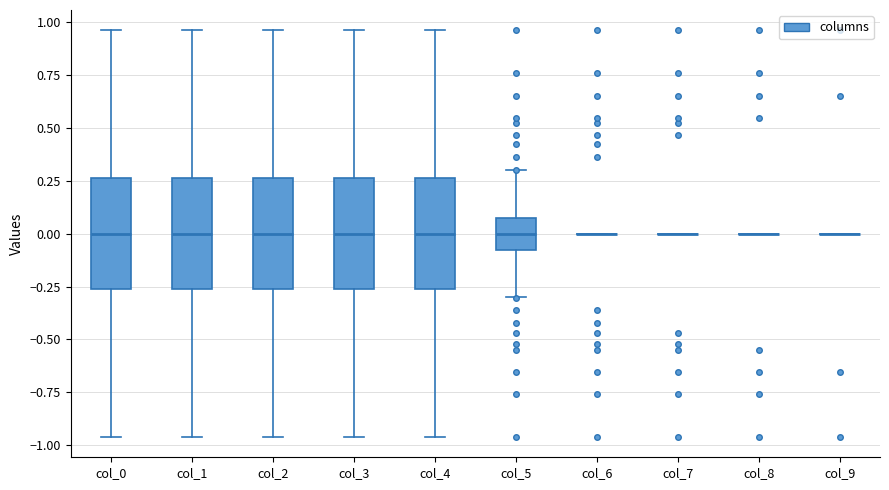

Where does the median line of the box for col_4 sit on the y-axis? The values are not printed on the chart, so give them approximately, as read against the axis.

0.00